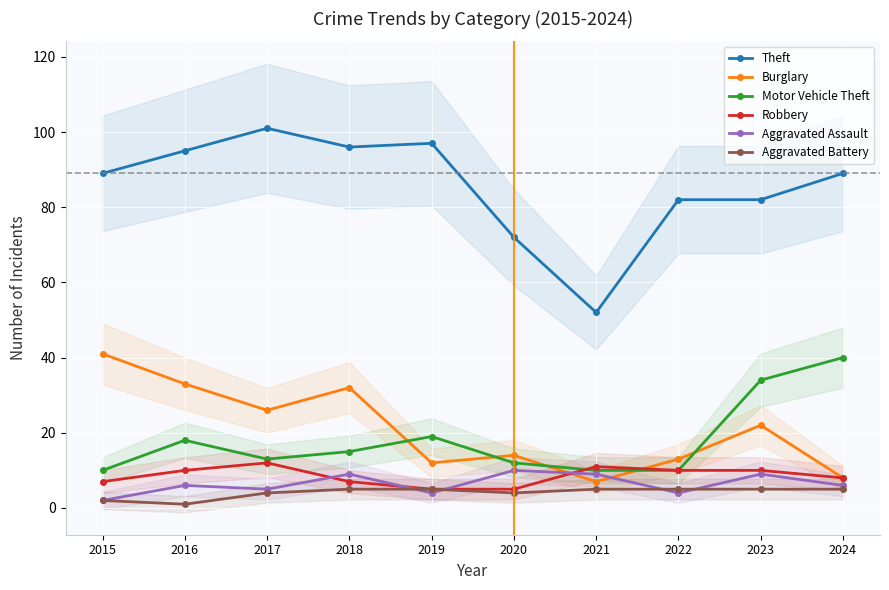

Between 2021 and 2020, which is larger?

2020